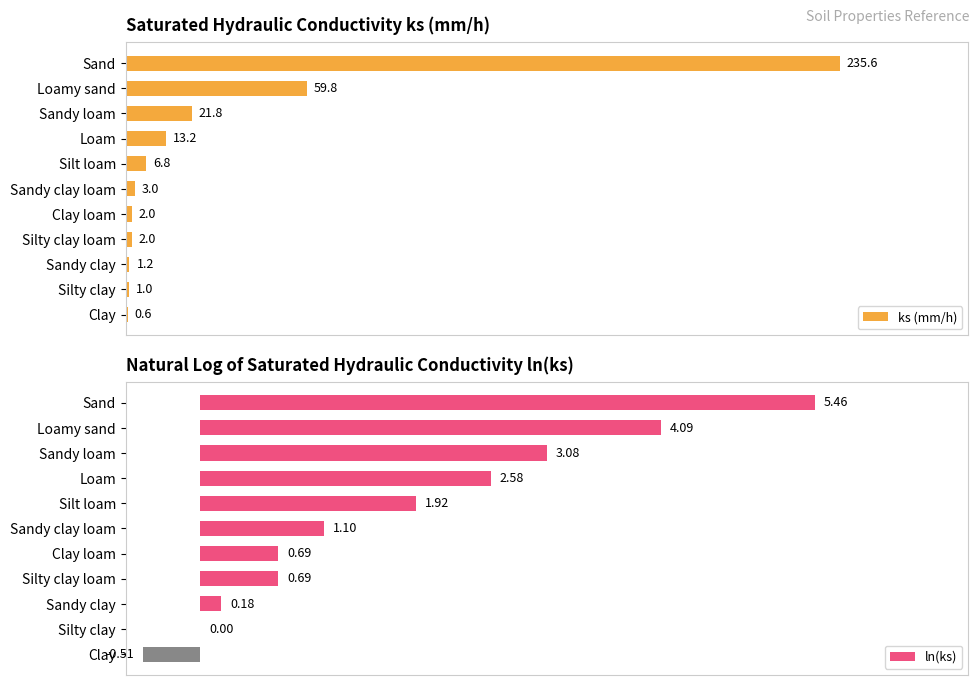

Where is ks (mm/h) nearest to the value 118?

Loamy sand